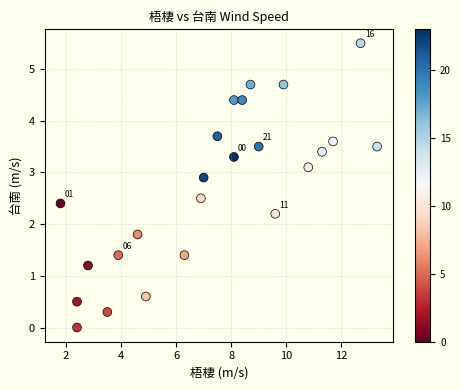

What is the range of X values (max minus min)?

11.5